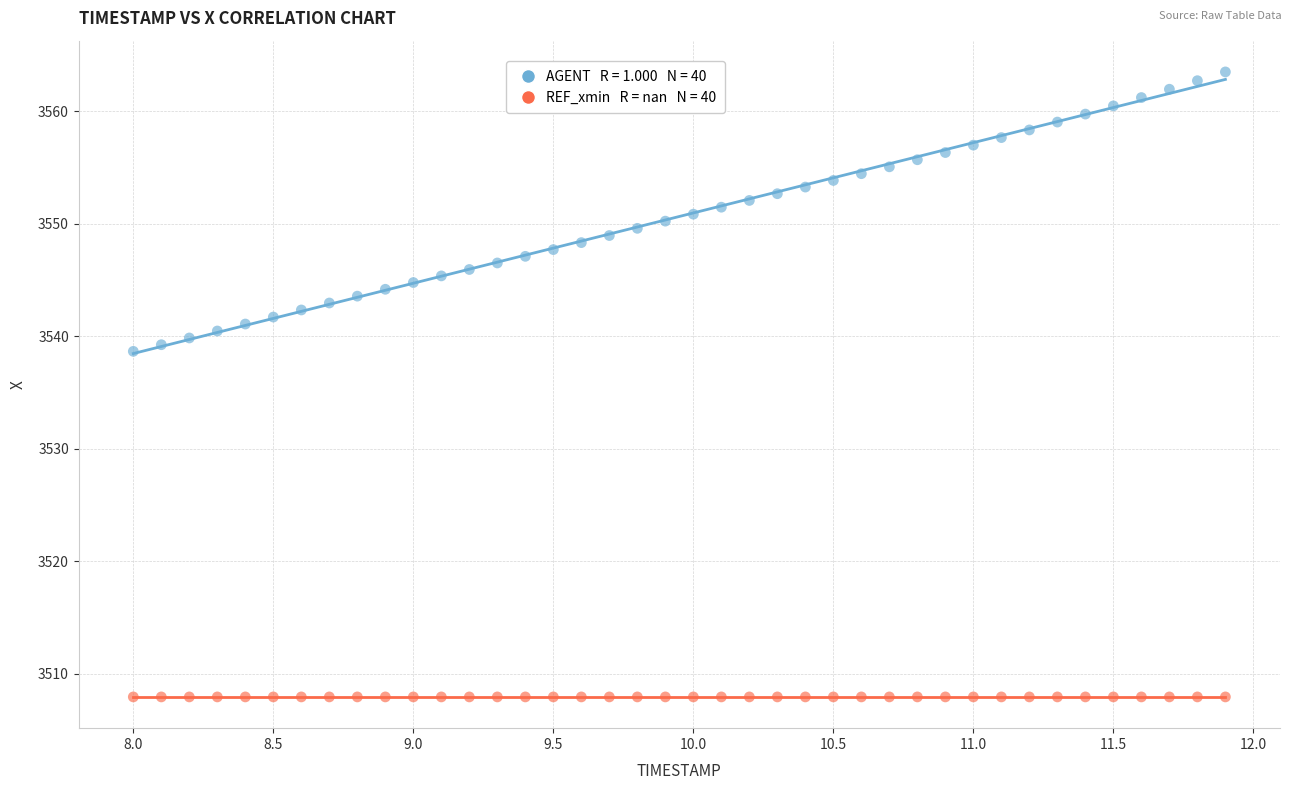

How many points are shown in the scatter plot?

80